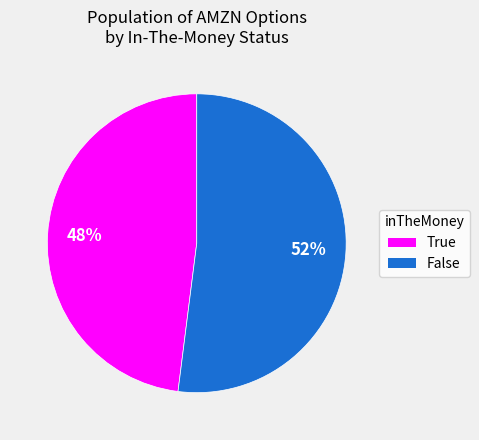

Does any single category account for the majority?

Yes